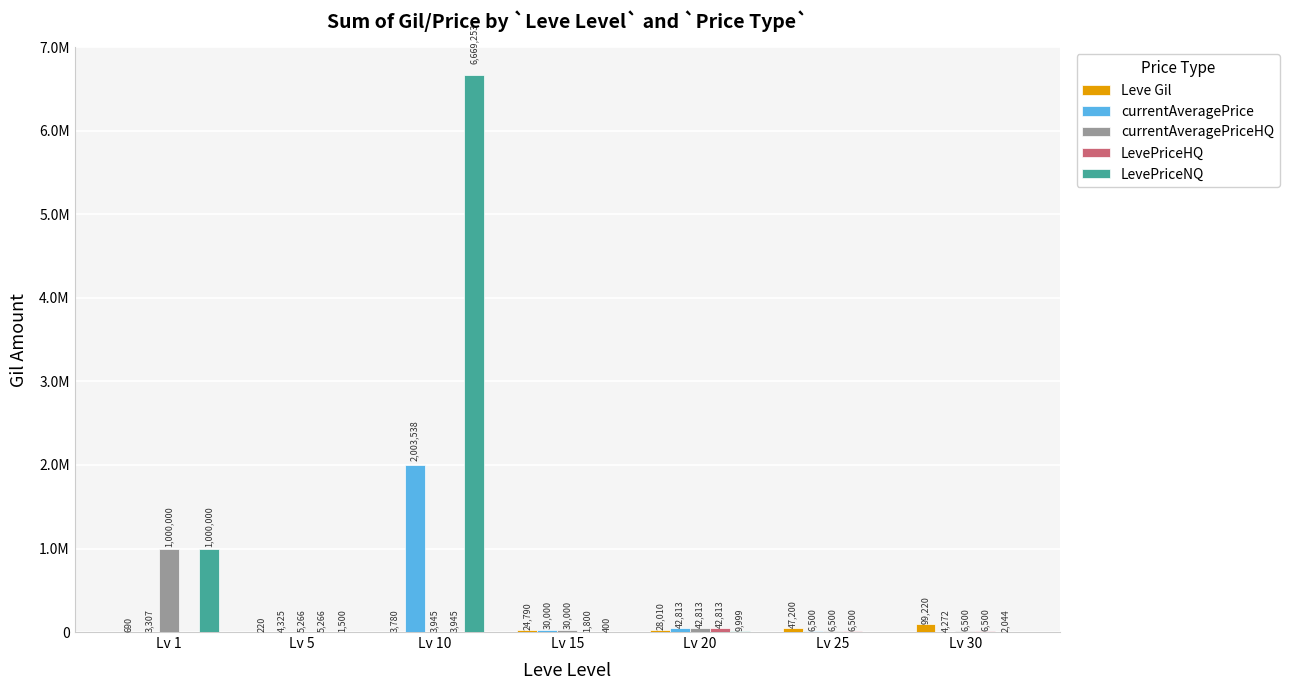

What is the highest value of the currentAveragePriceHQ series?

1000000